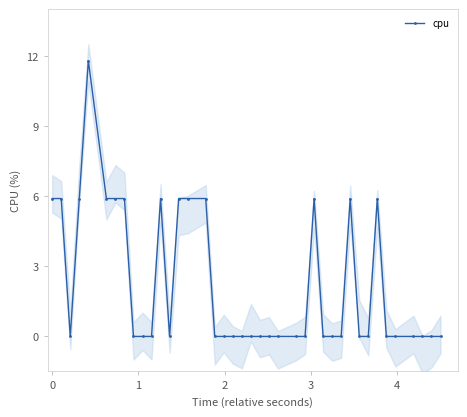

Rank the categories by value from highest to lowest.

4, 0, 1, 3, 5, 6, 7, 11, 13, 14, 15, 26, 30, 33, 2, 8, 9, 10, 12, 16, 17, 18, 19, 20, 21, 22, 23, 24, 25, 27, 28, 29, 31, 32, 34, 35, 36, 37, 38, 39